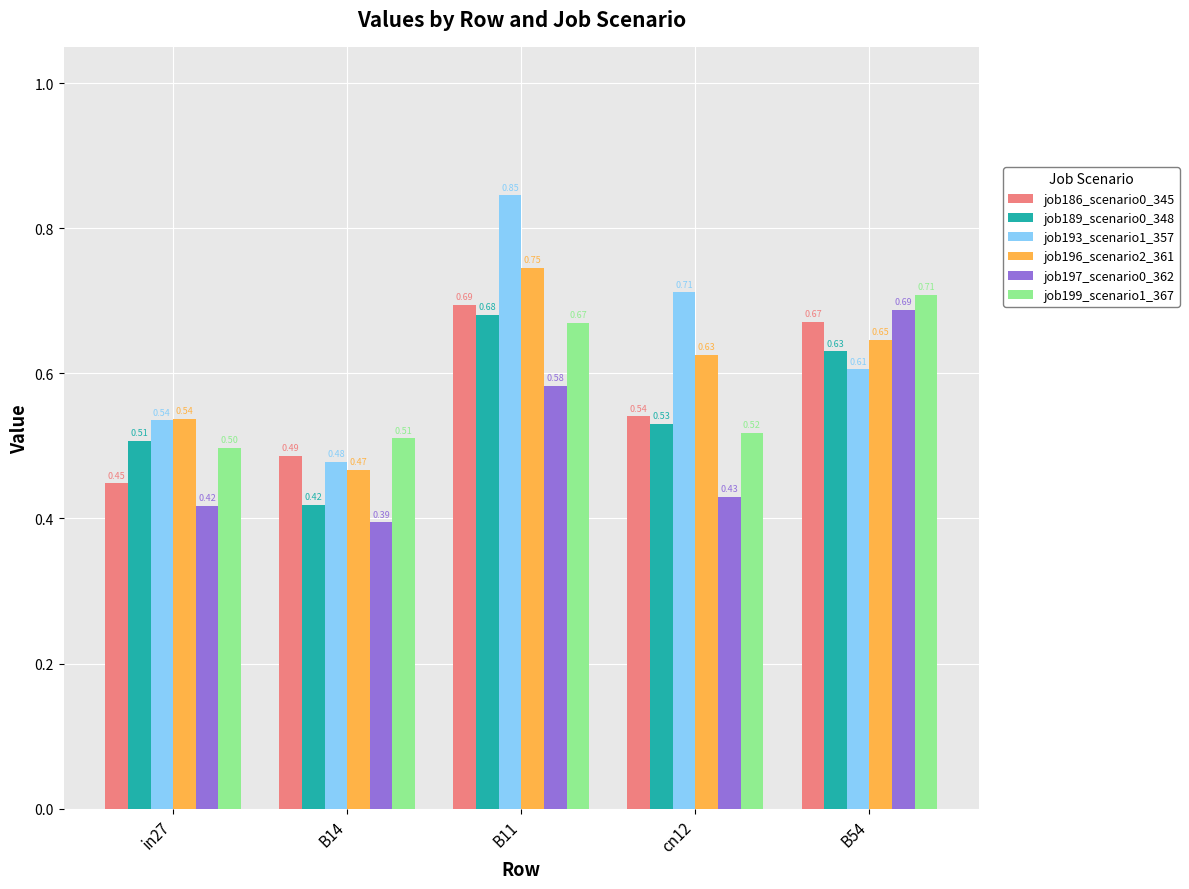

List the labels in order of job197_scenario0_362 value, largest first.

B54, B11, cn12, in27, B14